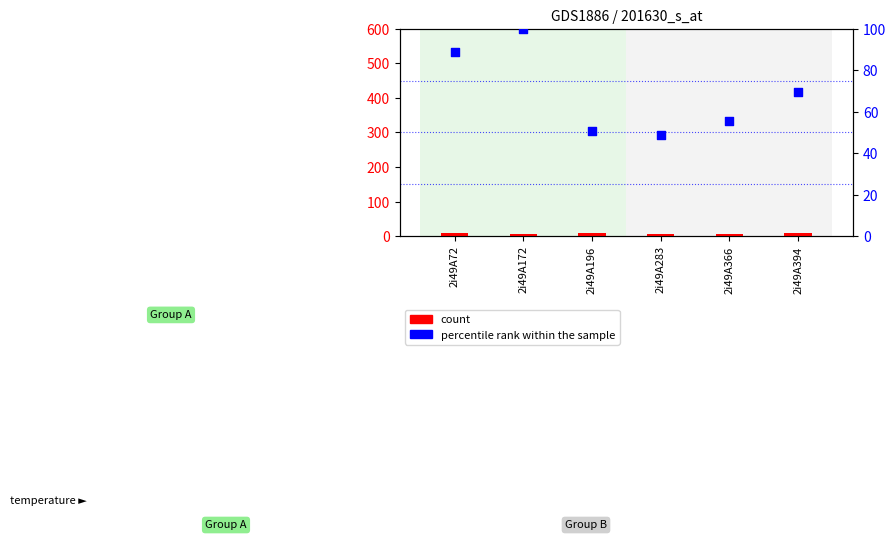

At which category is the sum across all series the highest?

2i49A172